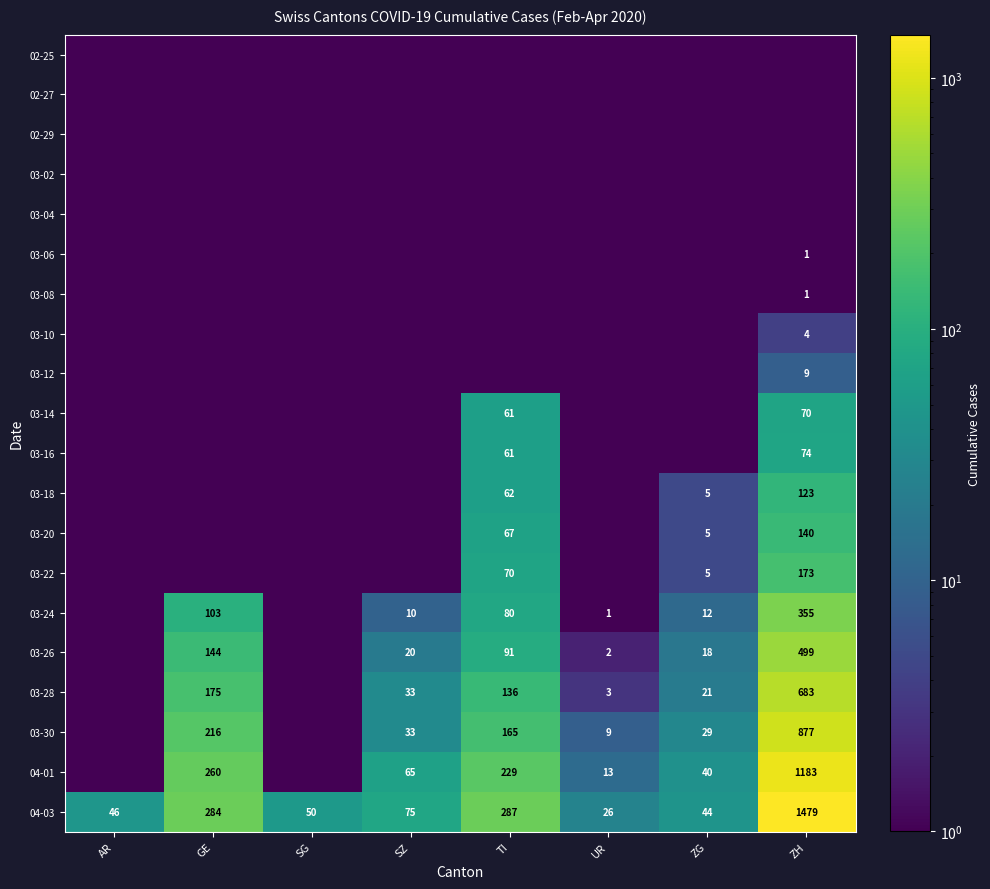

What is the difference between the 03-30 values at ZH and UR?

868.0